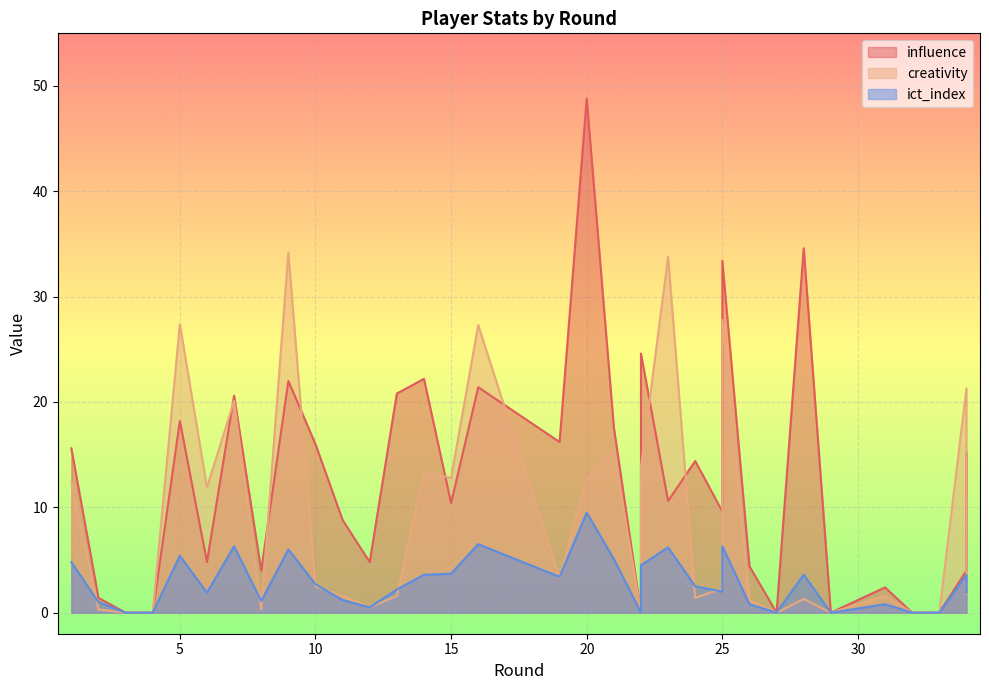

Is it true that creativity equals 14.9 at 3?

False